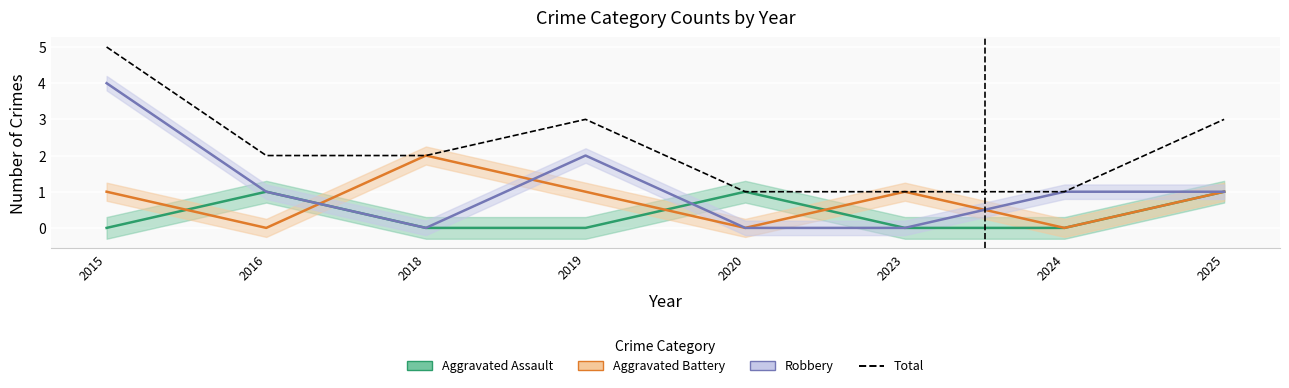

Which category has the highest value across all series?

2015